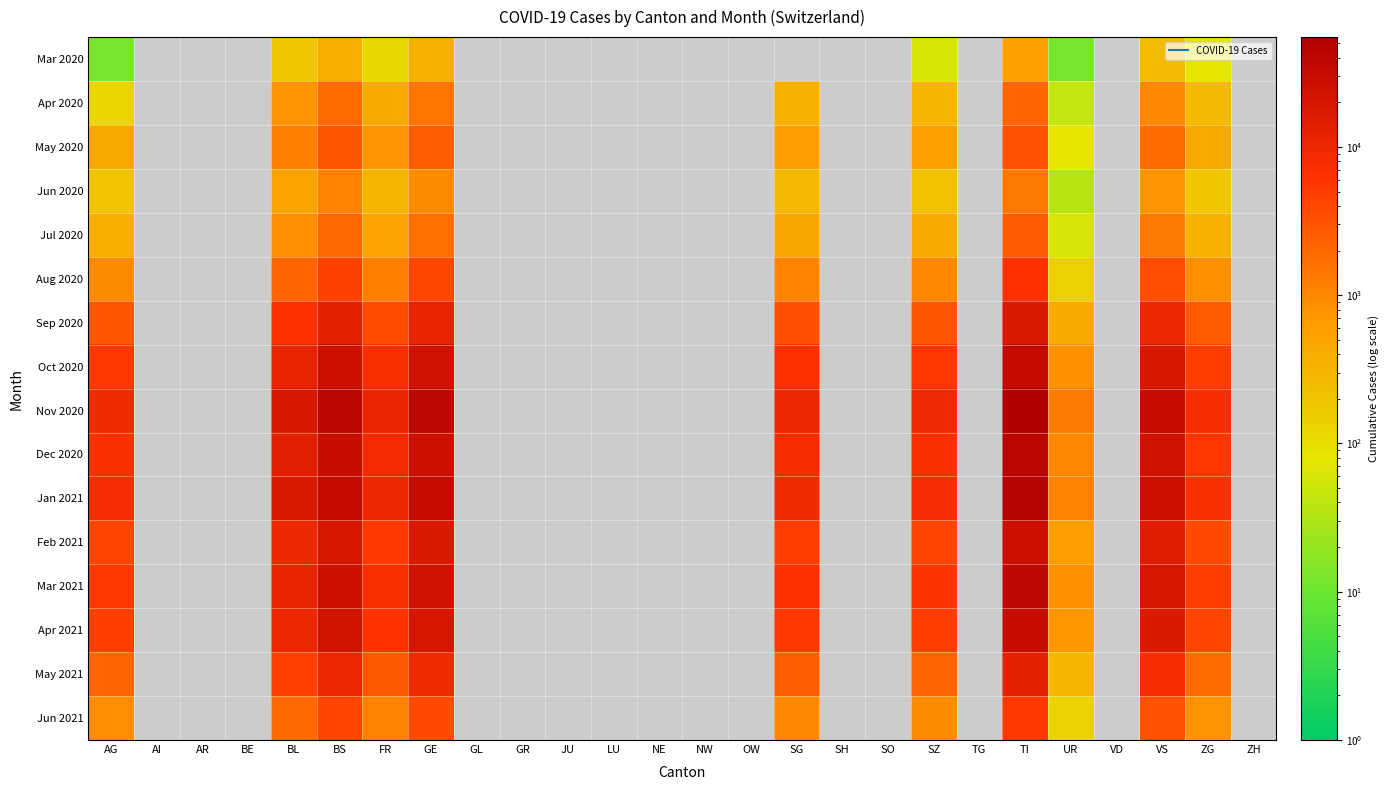

At which label does Jul 2020 reach its peak?

TI